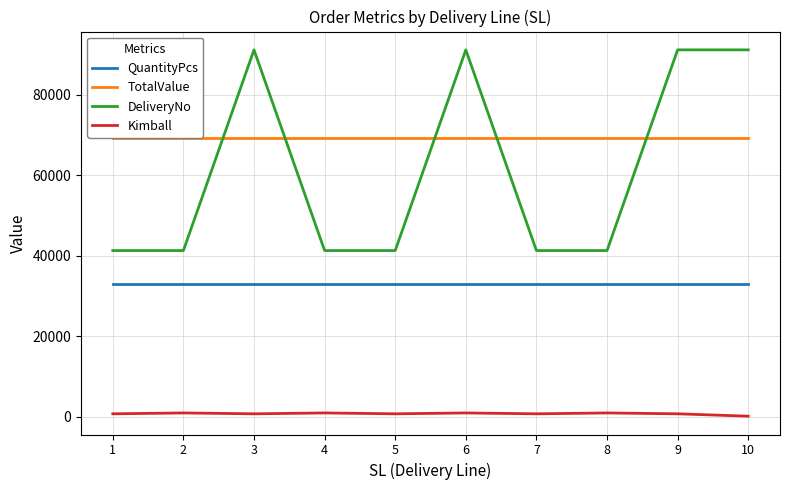

In DeliveryNo, how many points are higher than both neighbors (excluding endpoints)?

2